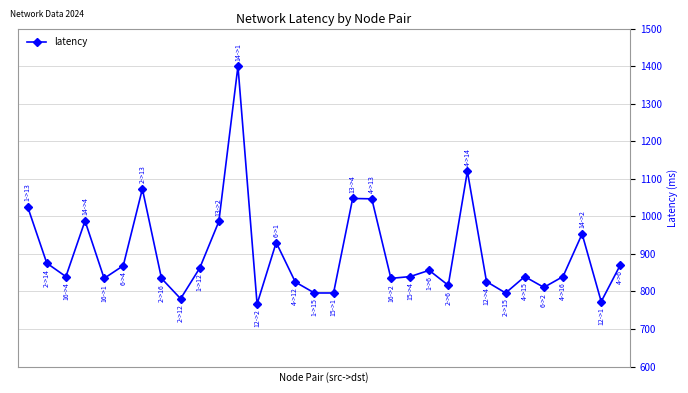

What is the difference between the maximum and second lowest values?

626.9